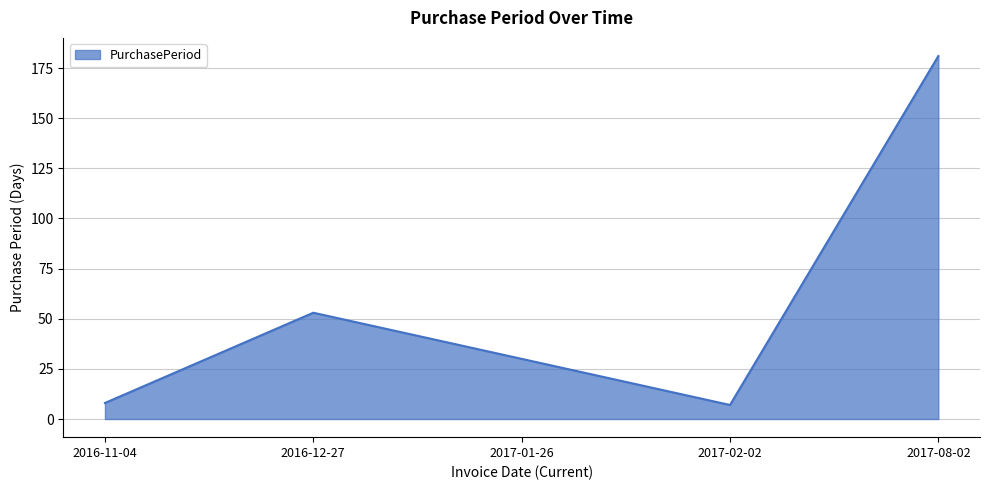

Is it true that the value at 2017-08-02 is 181?

True